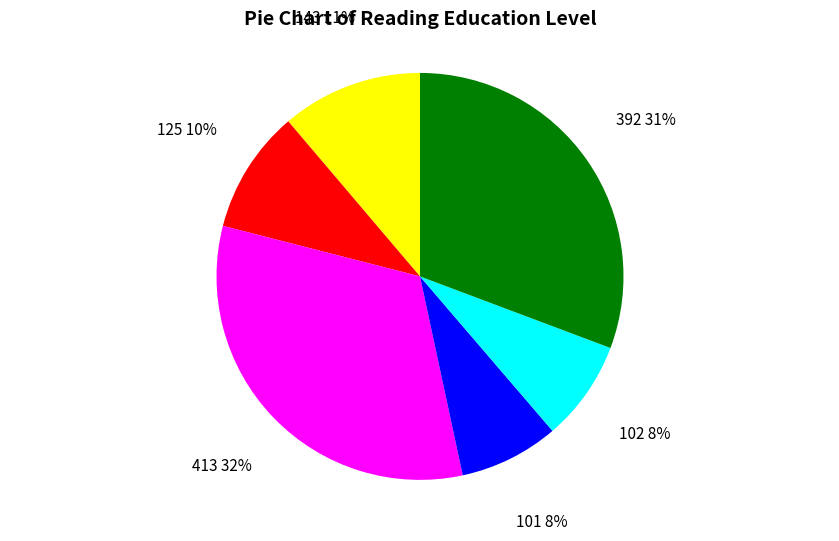

The 101 slice represents 8% of the pie. True or false?

True